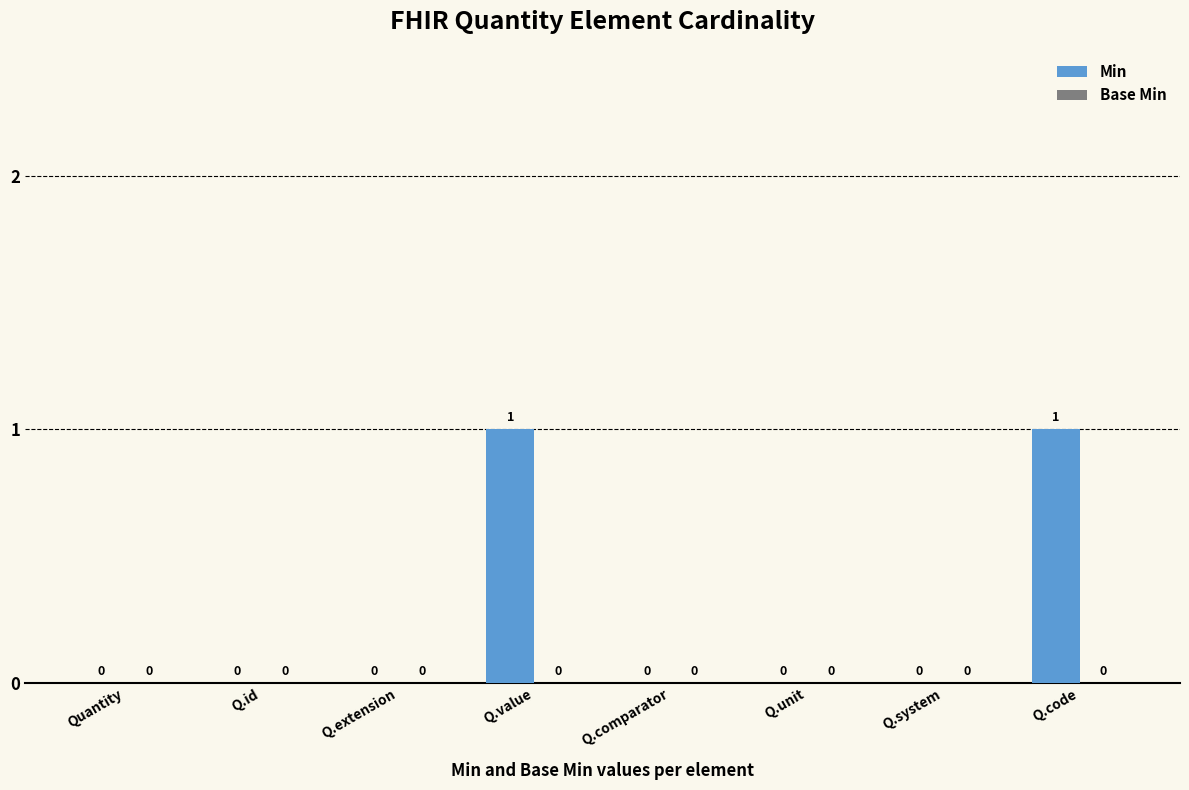

Between Quantity and Q.value, which is larger?

Q.value